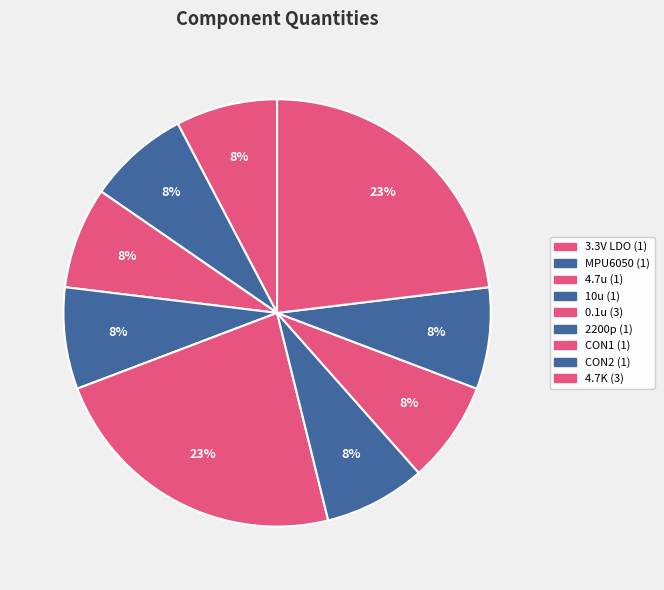

True or false: MPU6050 accounts for 16% of the total.

False